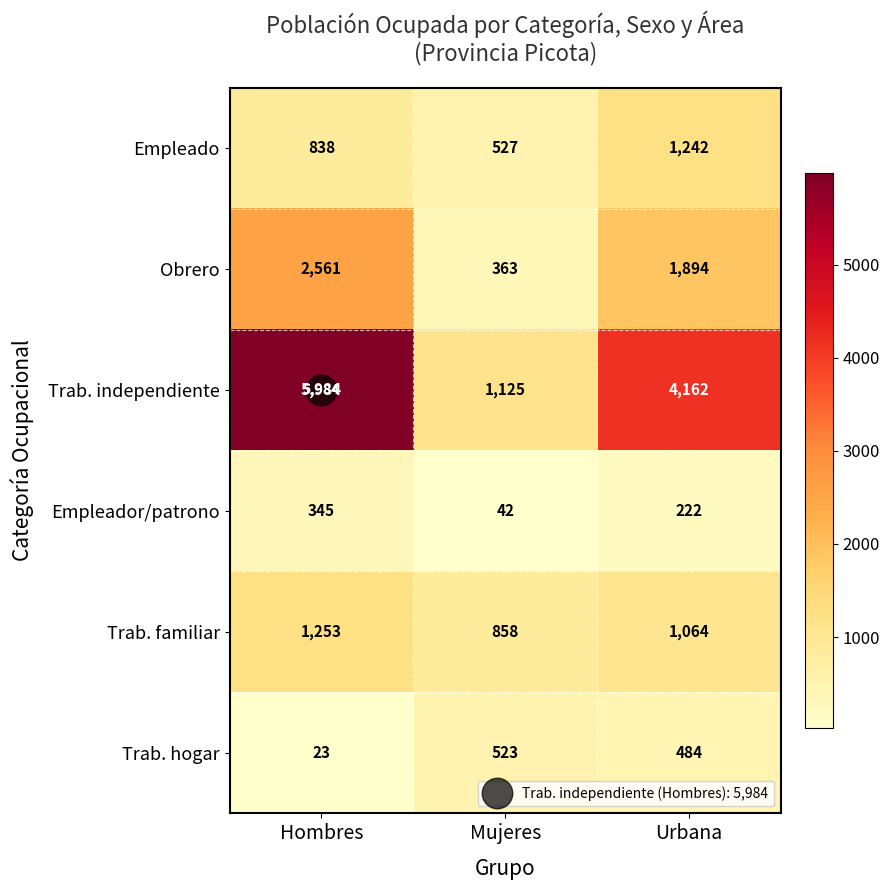

Is it true that Trab. independiente equals 4162 at Urbana?

True